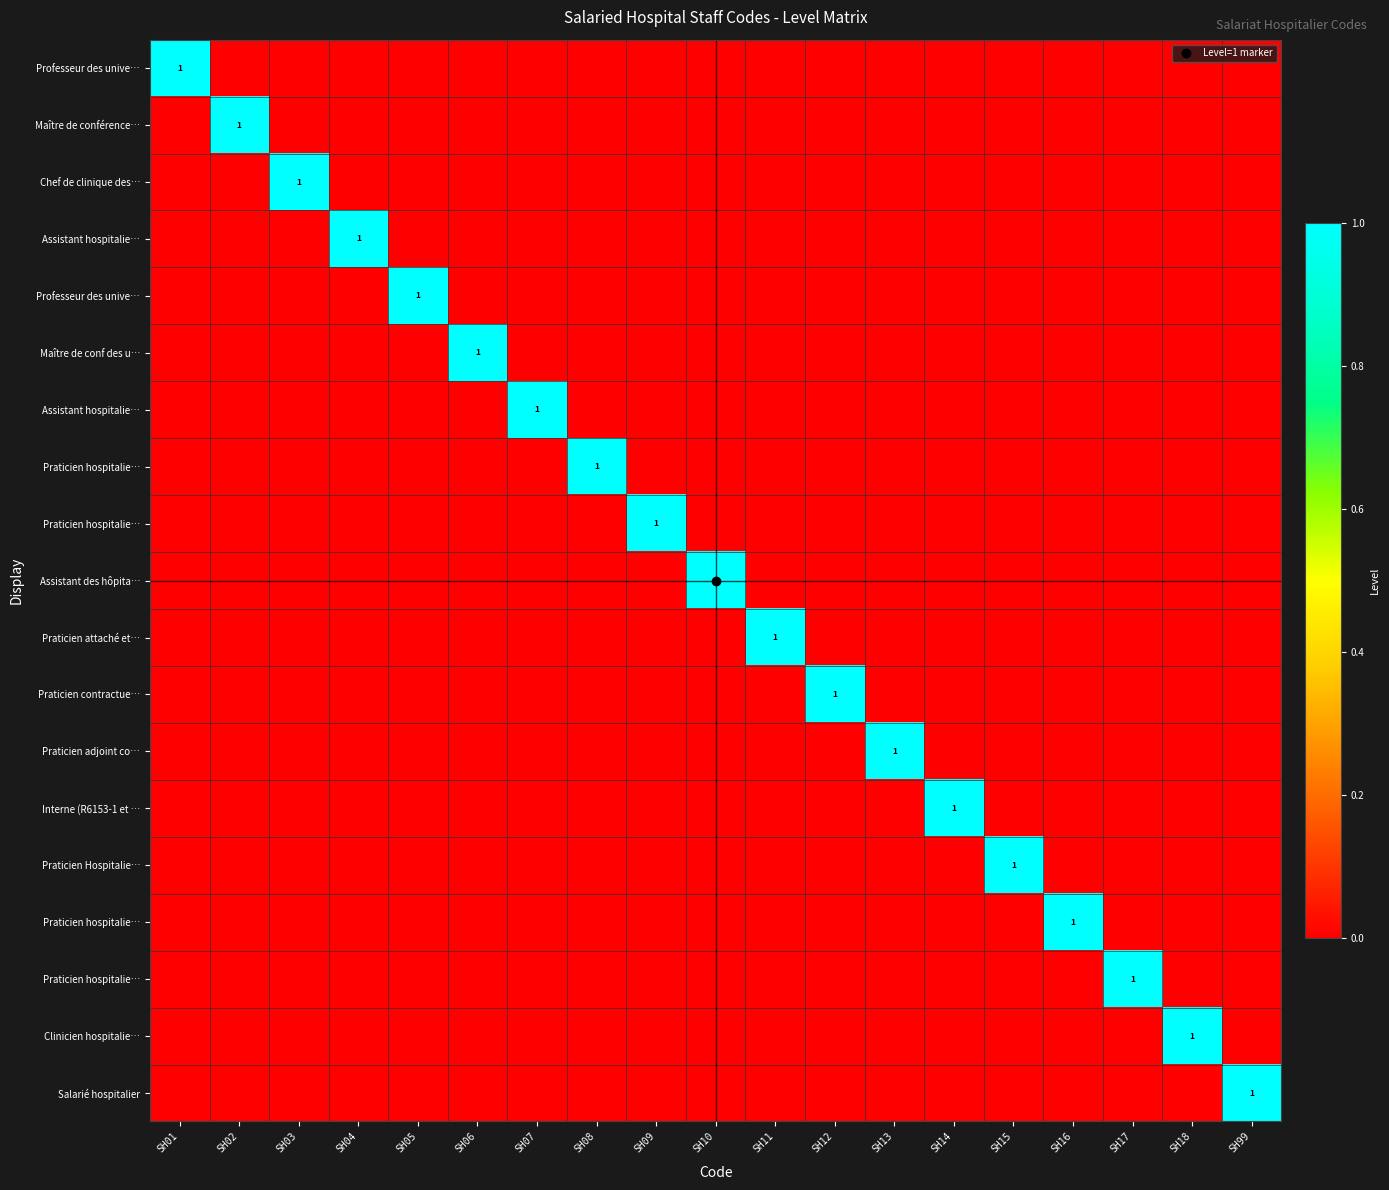

What is the greatest value displayed?

1